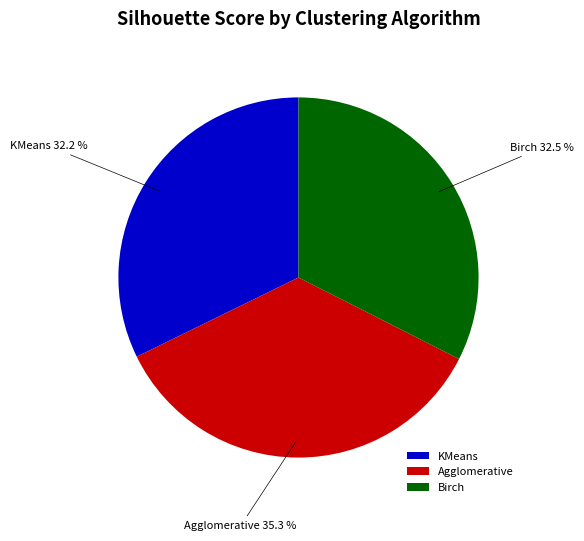

Is it true that KMeans is 32% of the pie?

True